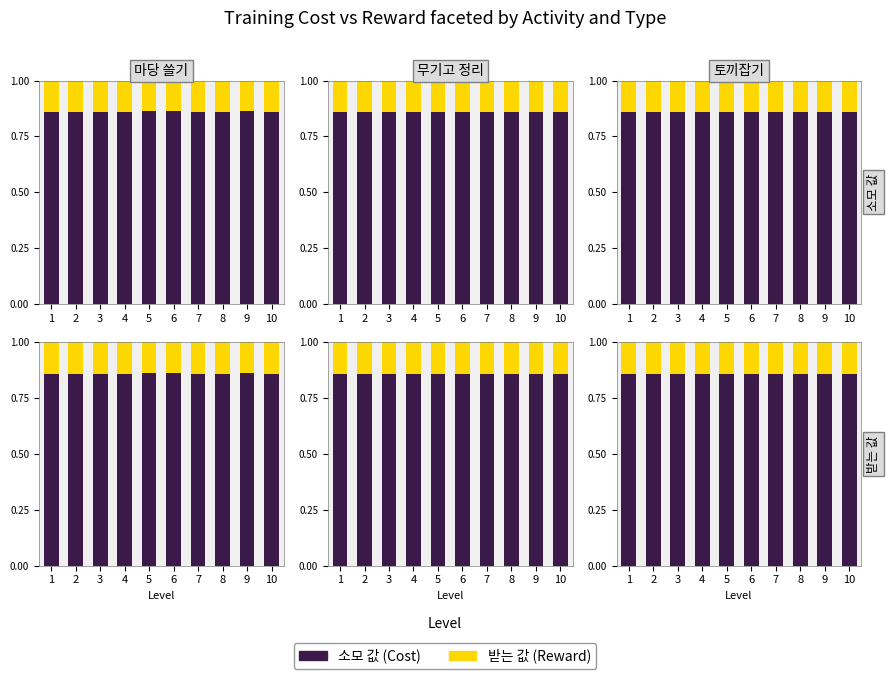

At which category does the chart reach its peak across all series?

3